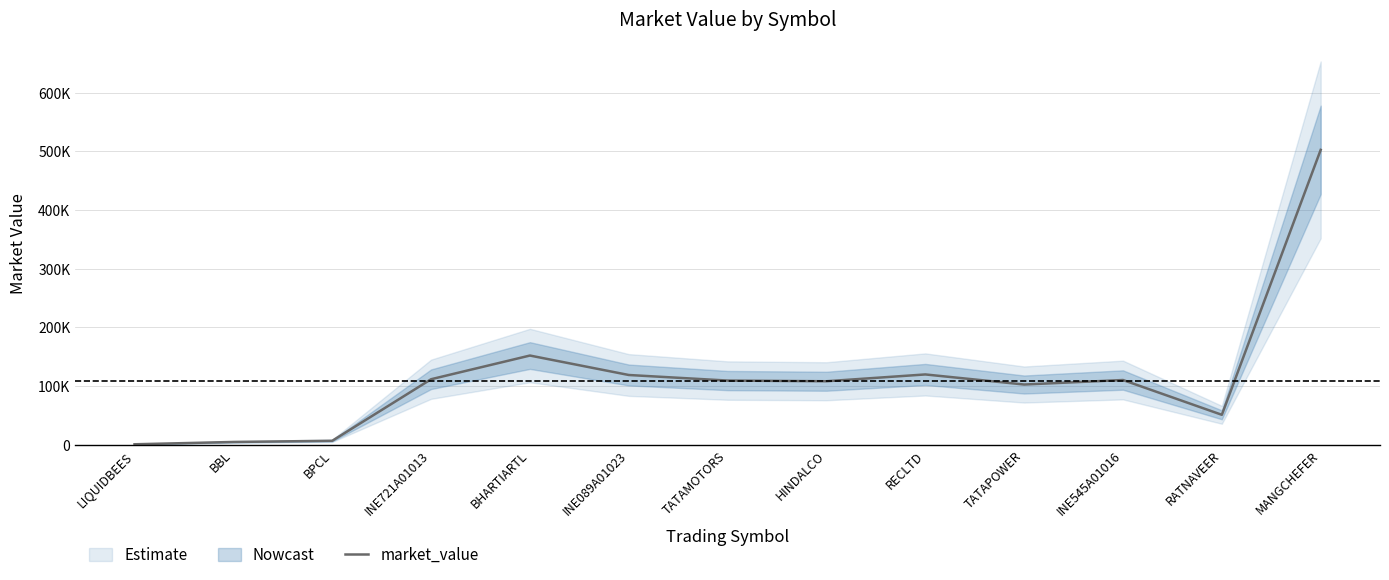

Between LIQUIDBEES and MANGCHEFER, which is larger?

MANGCHEFER